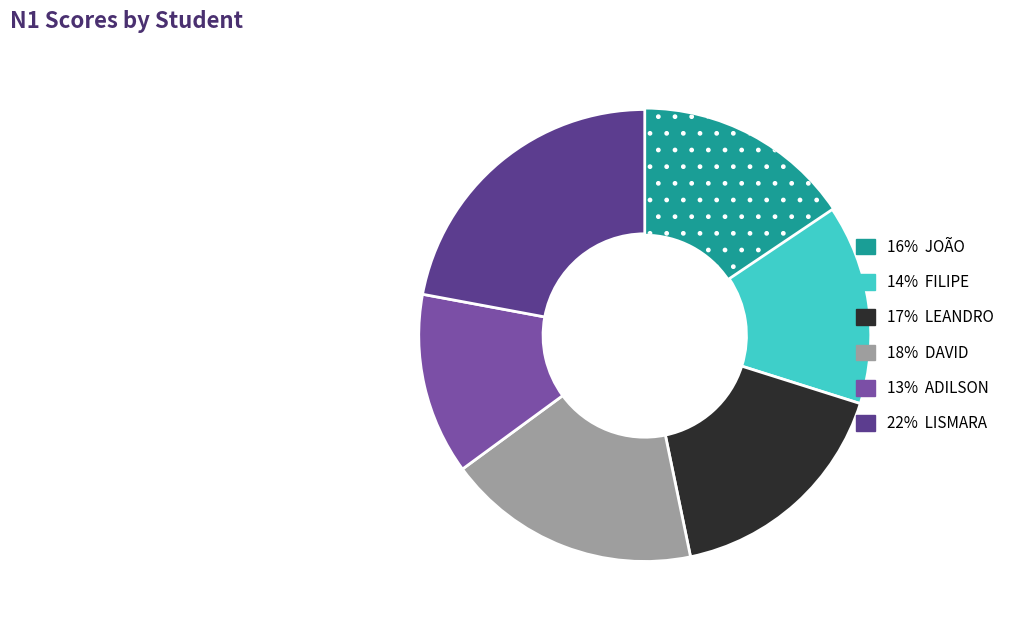

Is there a majority slice in this chart?

No